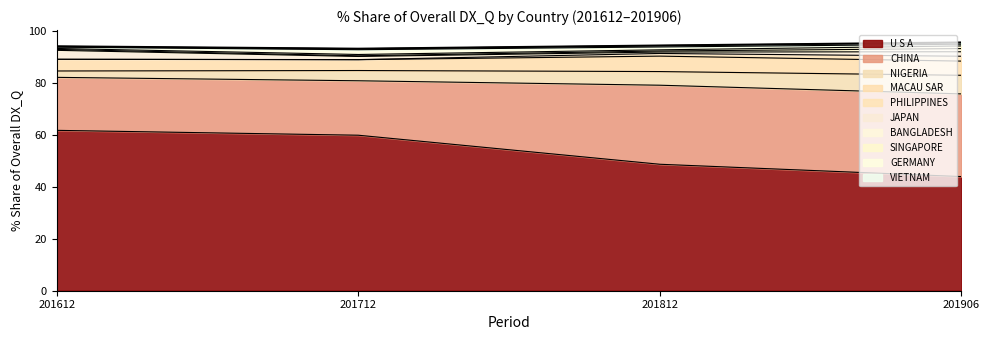

The value of 201812_% Share of overall DX_Q at GERMANY is 1.6. True or false?

False